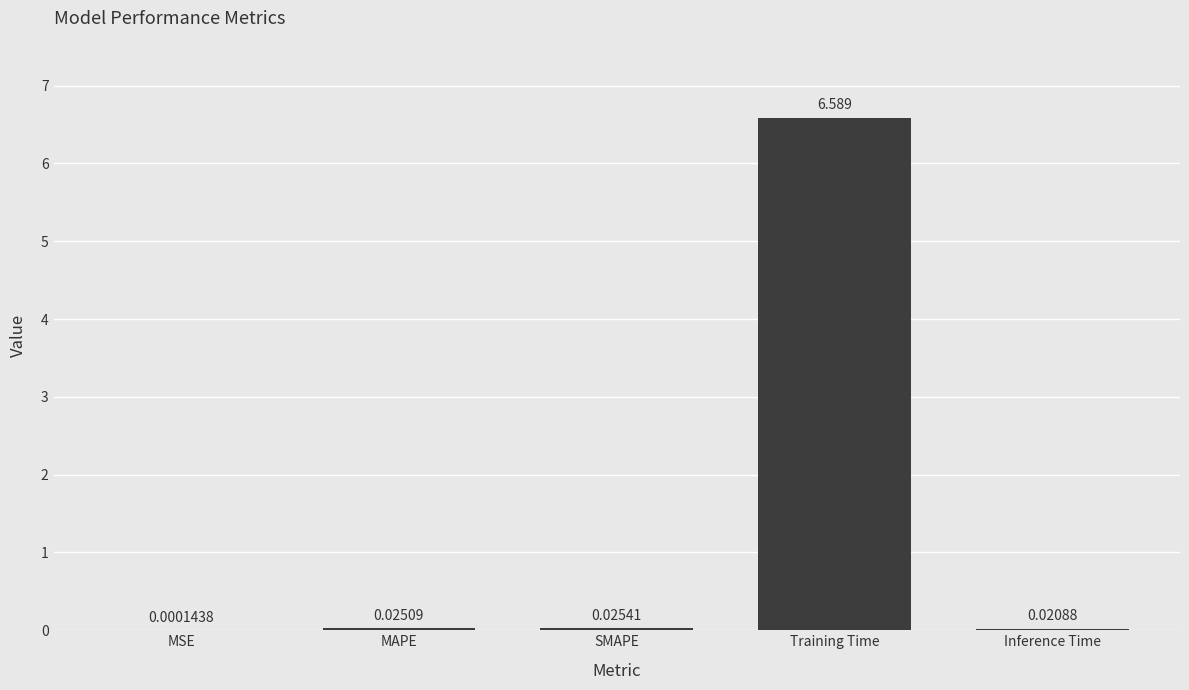

At which label is the value closest to 3?

SMAPE